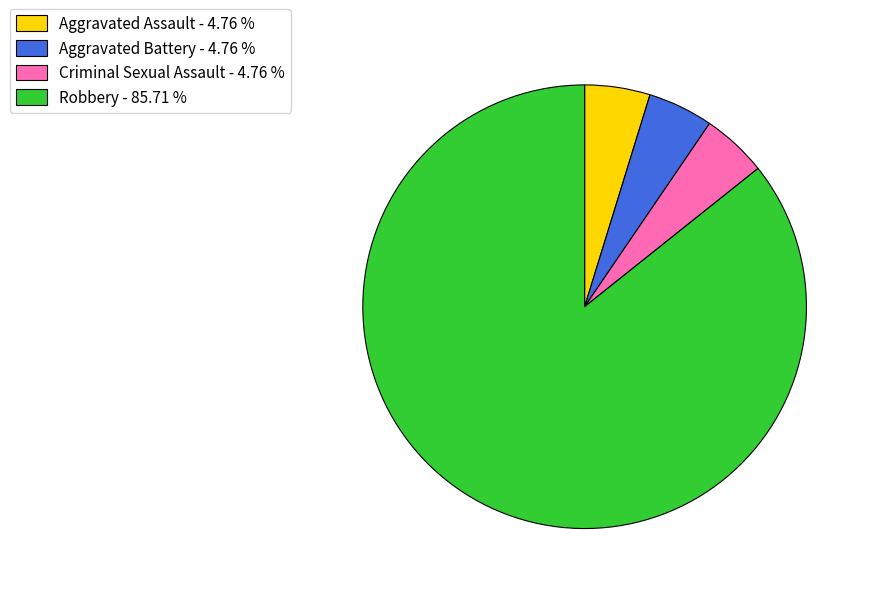

Is Aggravated Assault - 4.76 % the majority of the pie?

No